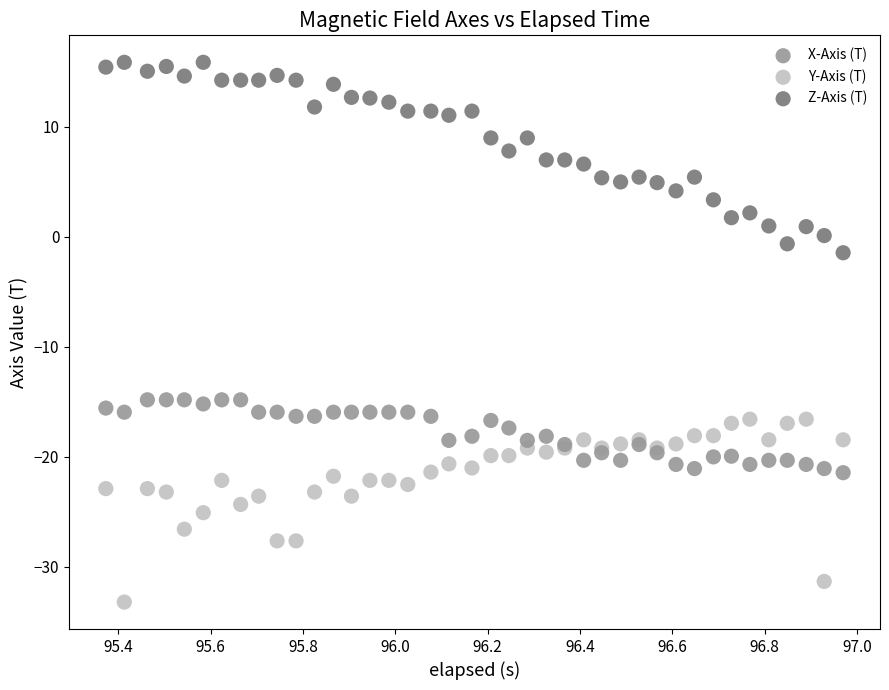

What is the X range (max minus min) for the scatter plot?

1.6